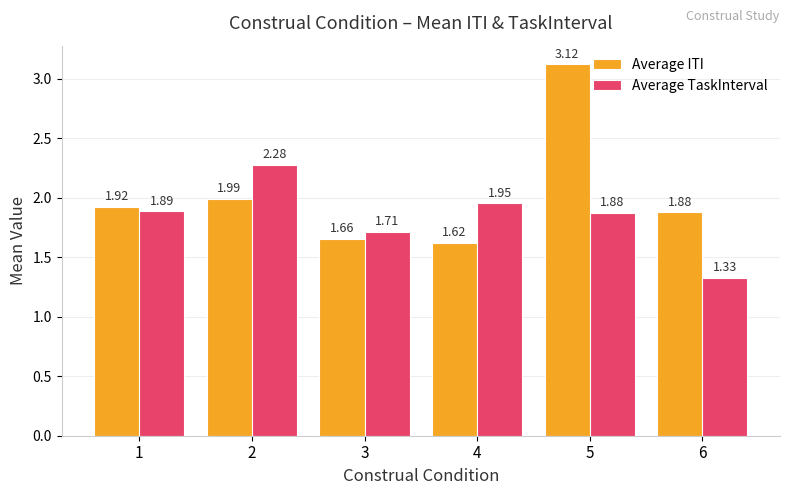

Rank the categories by Average ITI value from highest to lowest.

5, 2, 1, 6, 3, 4